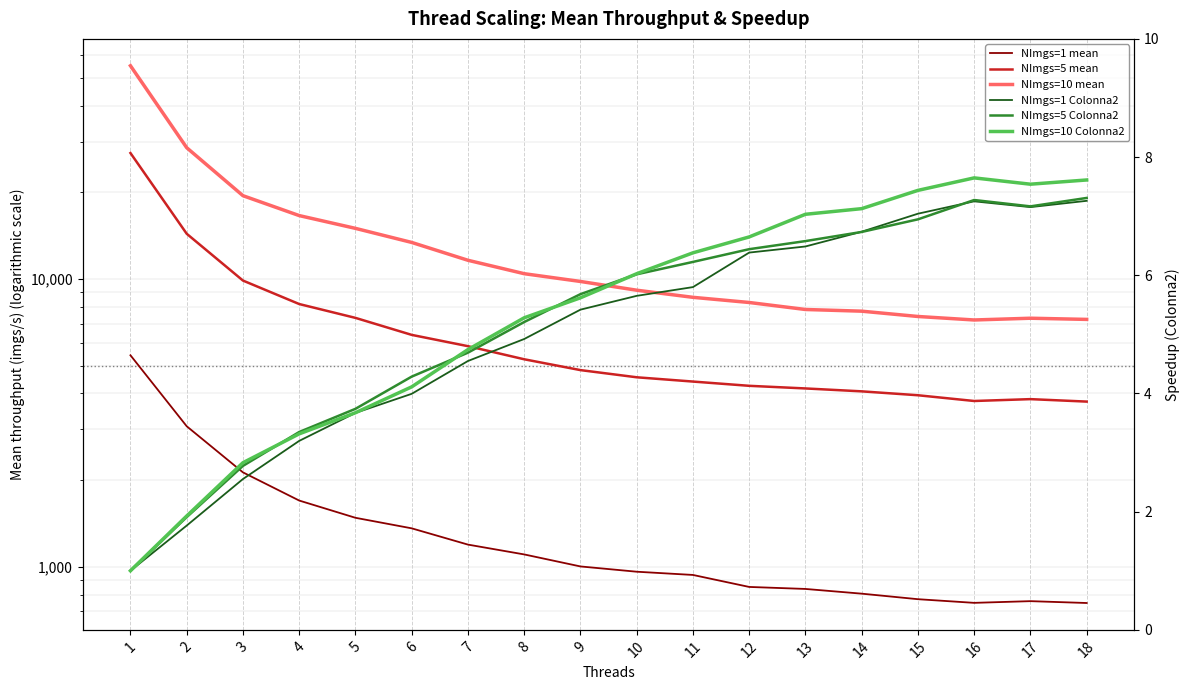

What is the value of the NImgs=10 mean point at the 17th from the left?

7302.7